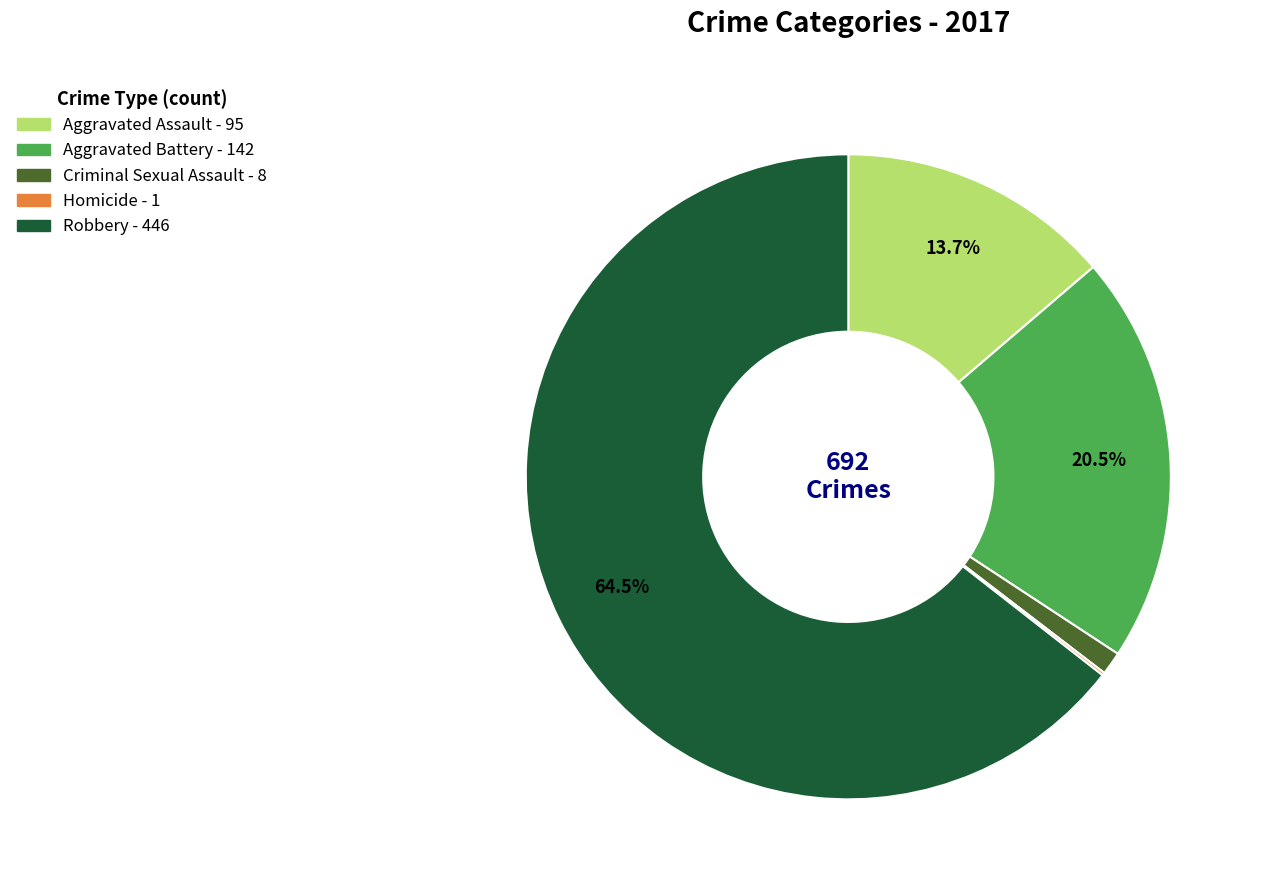

Which slice is the largest?

Robbery